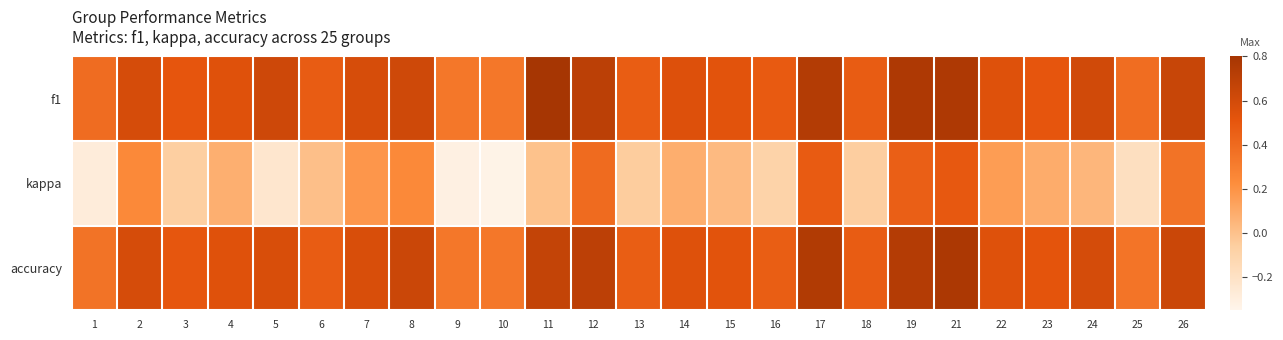

Reading right to left, list all the values displayed in this chart.

f1: 26=0.6	25=0.4	24=0.6	23=0.5	22=0.5	21=0.8	19=0.8	18=0.5	17=0.7	16=0.5	15=0.5	14=0.6	13=0.5	12=0.7	11=0.8	10=0.3	9=0.3	8=0.6	7=0.6	6=0.5	5=0.6	4=0.5	3=0.5	2=0.6	1=0.4
kappa: 26=0.4	25=-0.2	24=0.0	23=0.1	22=0.2	21=0.5	19=0.5	18=-0.1	17=0.5	16=-0.1	15=0.0	14=0.1	13=-0.1	12=0.4	11=0.0	10=-0.3	9=-0.3	8=0.2	7=0.2	6=0.0	5=-0.2	4=0.1	3=-0.1	2=0.2	1=-0.3
accuracy: 26=0.6	25=0.3	24=0.6	23=0.5	22=0.5	21=0.8	19=0.7	18=0.5	17=0.8	16=0.5	15=0.5	14=0.5	13=0.5	12=0.7	11=0.7	10=0.3	9=0.3	8=0.6	7=0.6	6=0.5	5=0.6	4=0.5	3=0.5	2=0.6	1=0.4